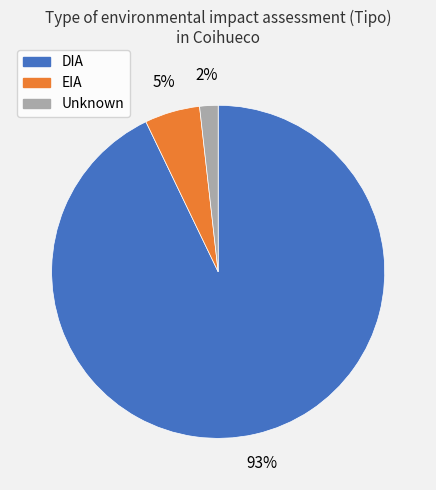

What percentage is the Unknown slice, to the nearest percent?

2%